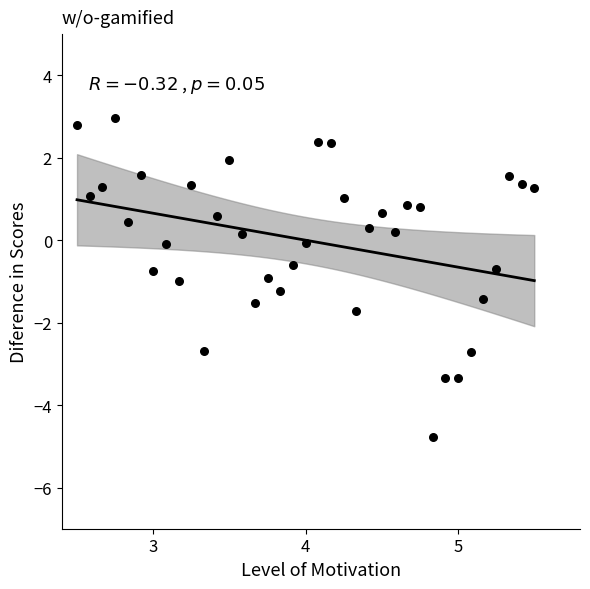

What is the range of X values (max minus min)?

3.0